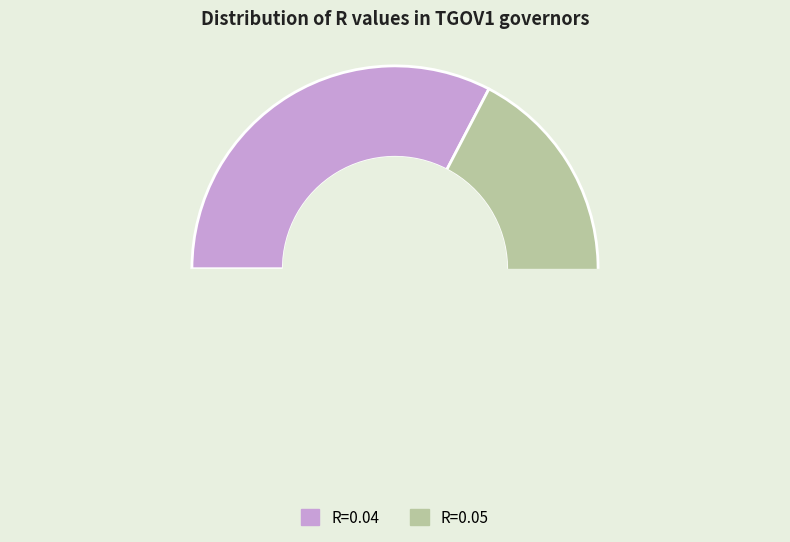

How many slices are in this pie chart?

2